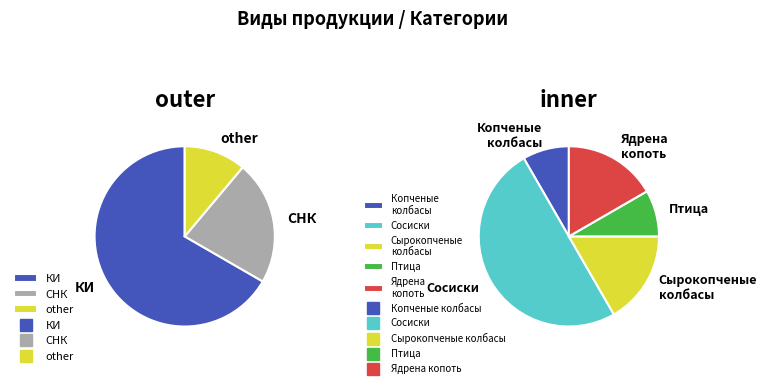

Which series has the widest spread of values?

outer